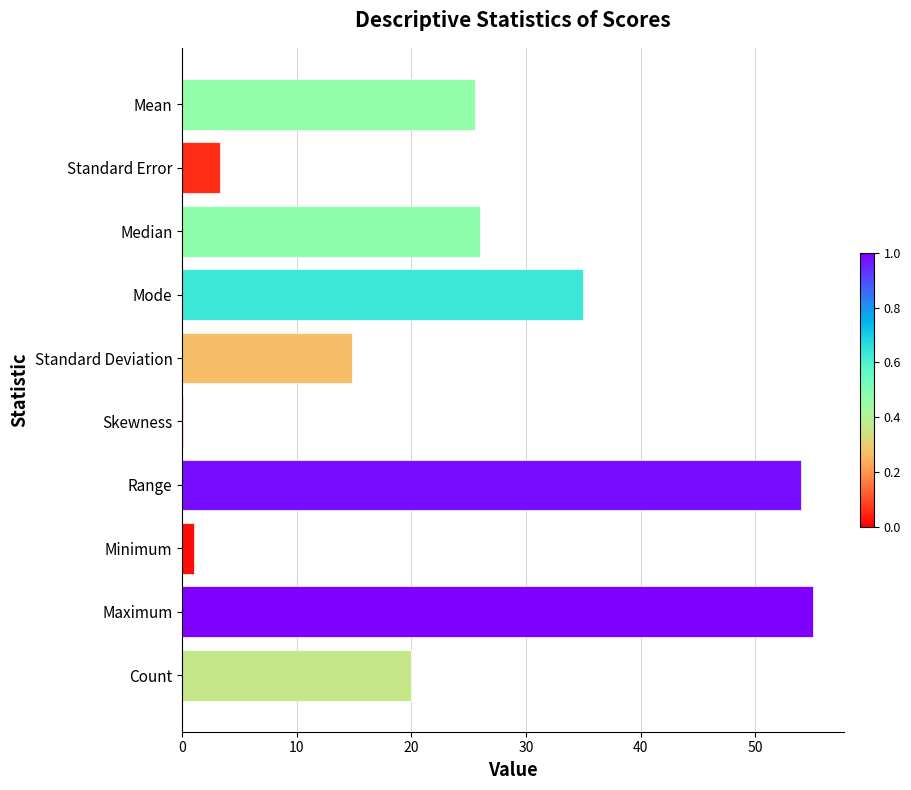

How many distinct data groups are displayed?

1